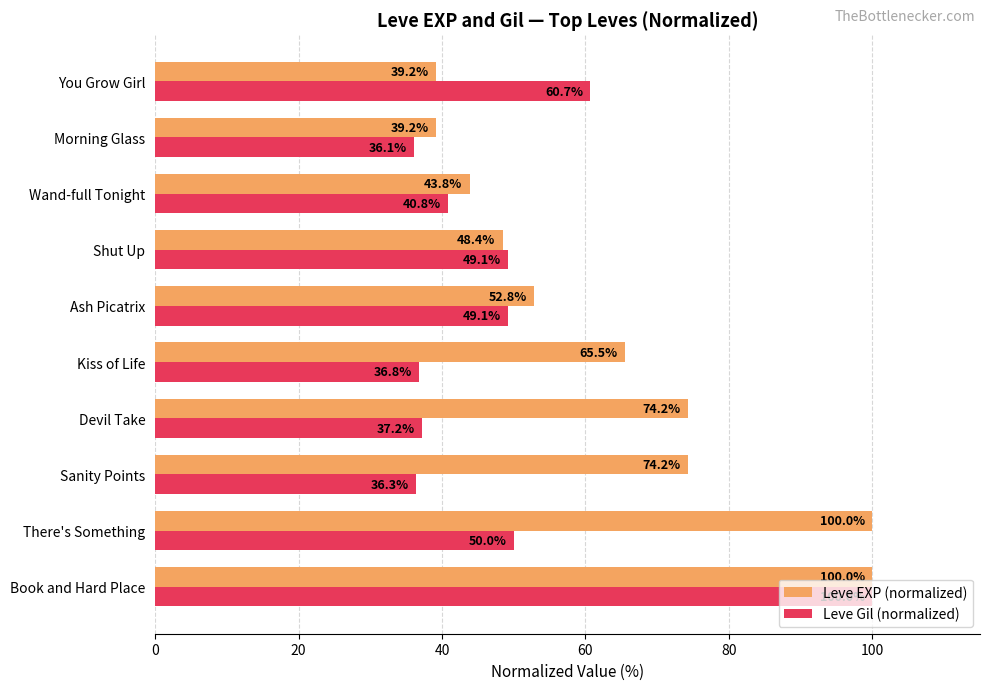

List the series in order of their overall mean, highest first.

Leve EXP (normalized), Leve Gil (normalized)